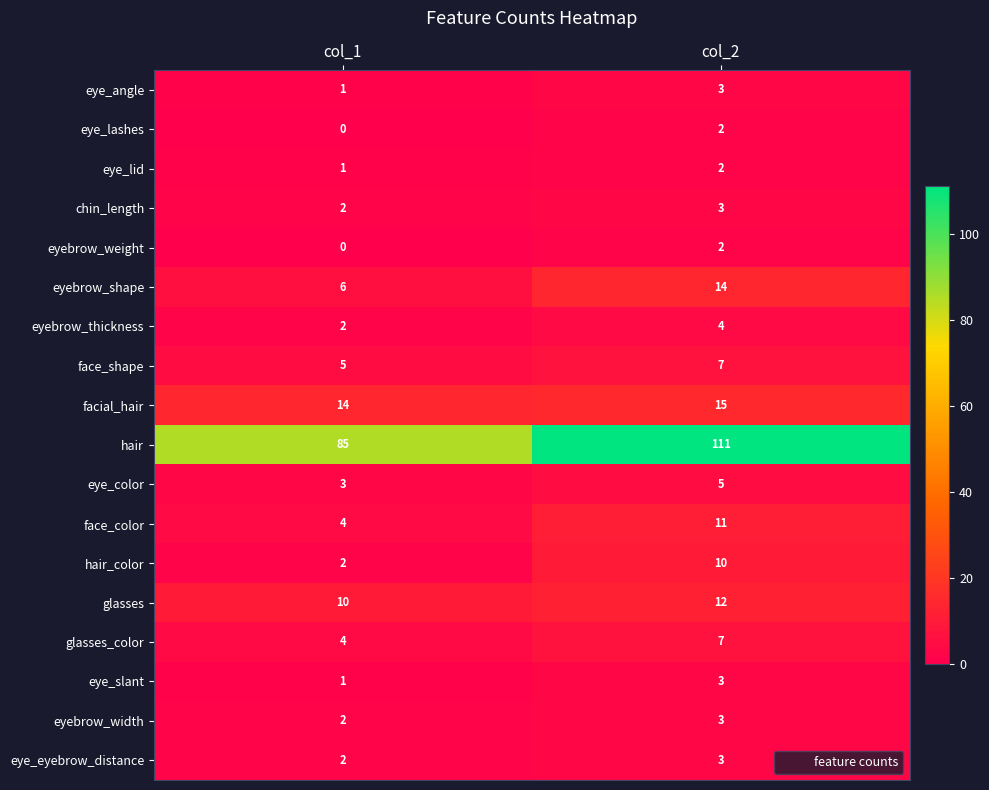

The eye_eyebrow_distance series shows 3 at col_1. True or false?

False